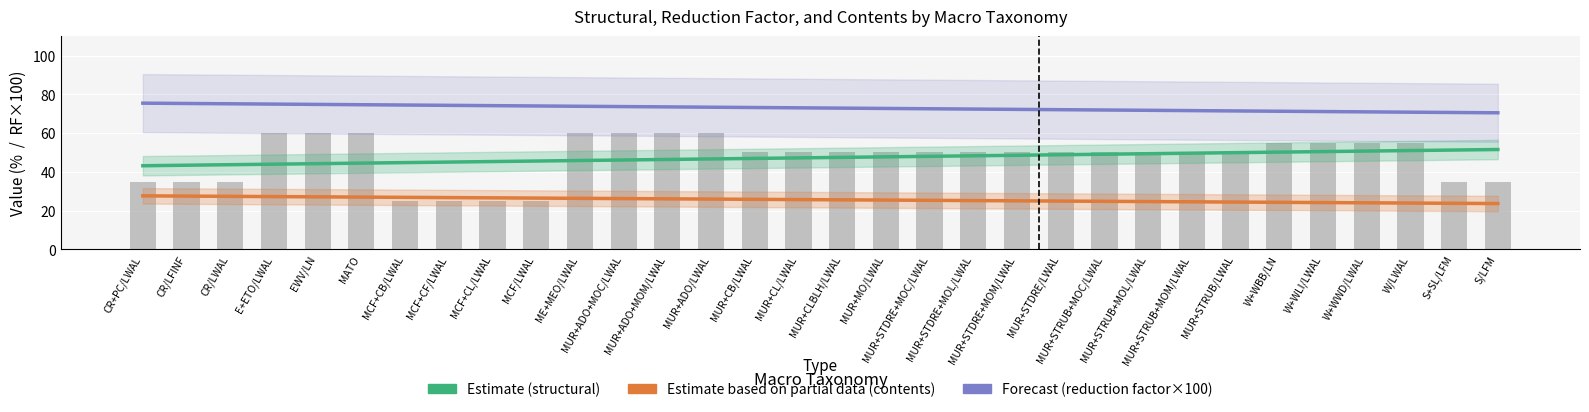

At which label does Forecast (reduction factor×100 trend) first exceed 73?

CR+PC/LWAL